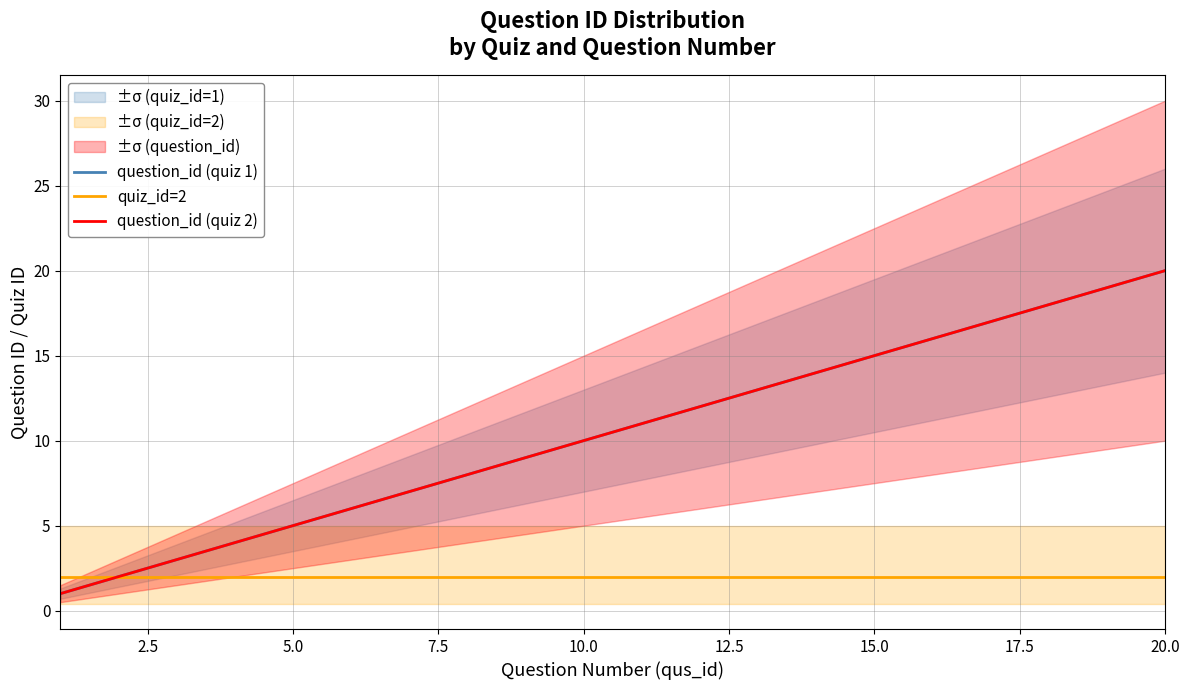

What is the difference between the highest and lowest values at 15.0?

13